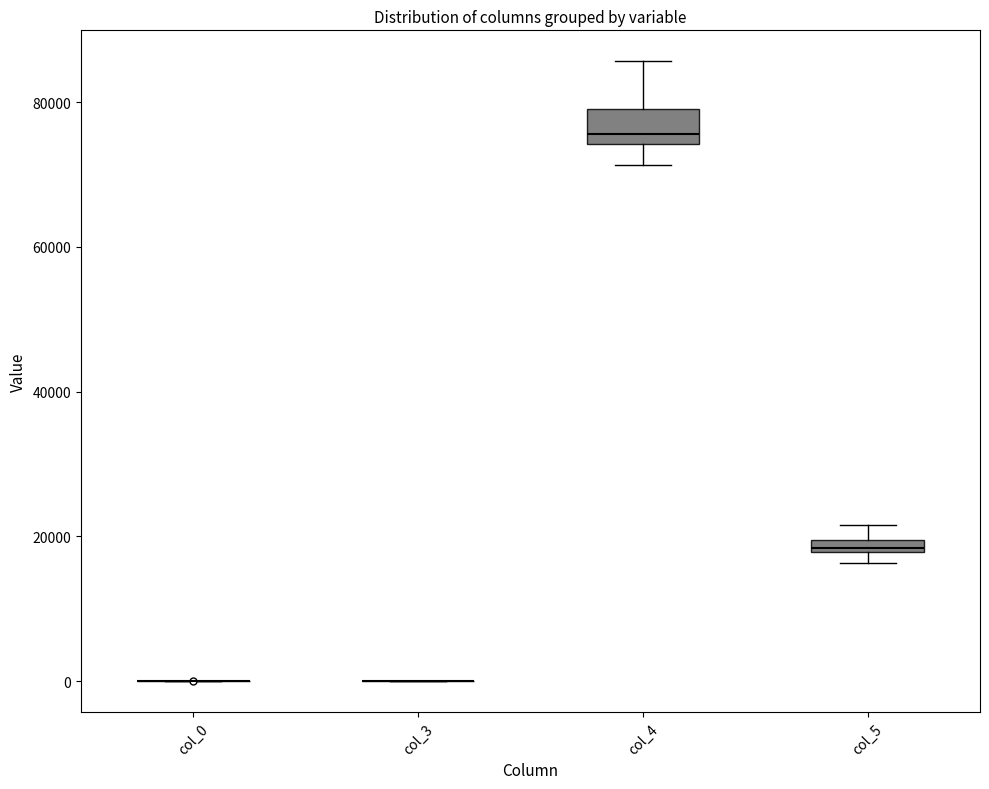

Which box is the tallest, from its lower edge to its upper edge?

col_4